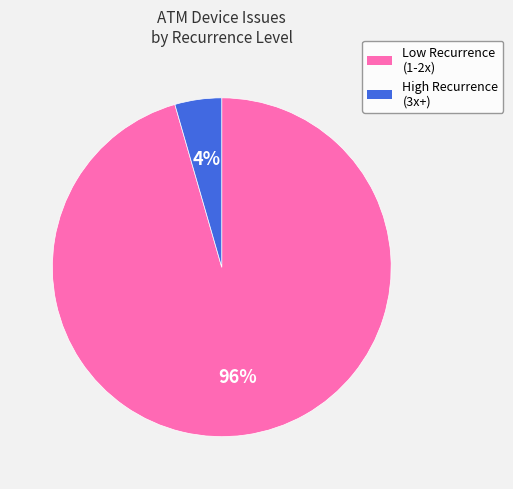

Is there any slice that represents more than half of the pie?

Yes